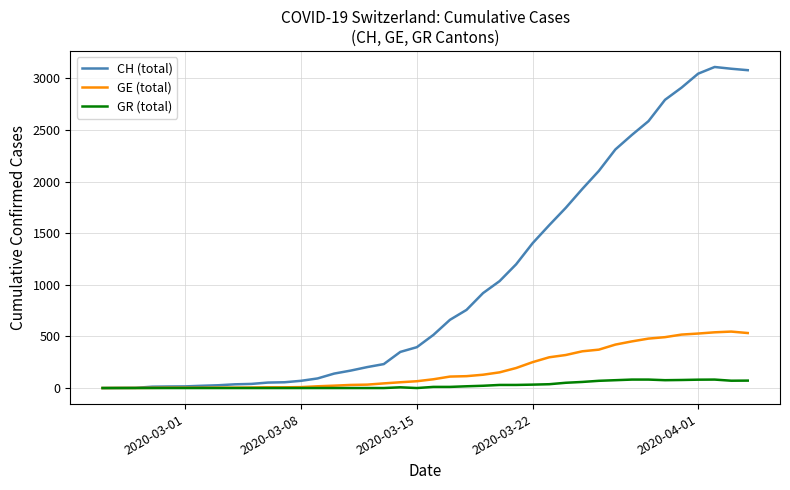

Which series has the largest range (max minus min)?

CH (total)